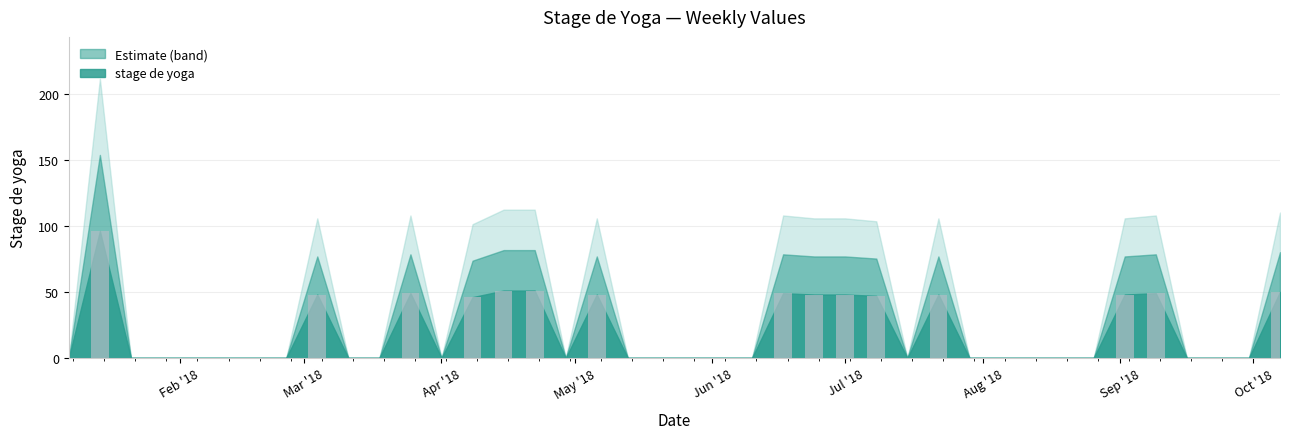

What is the sum of all values?

776